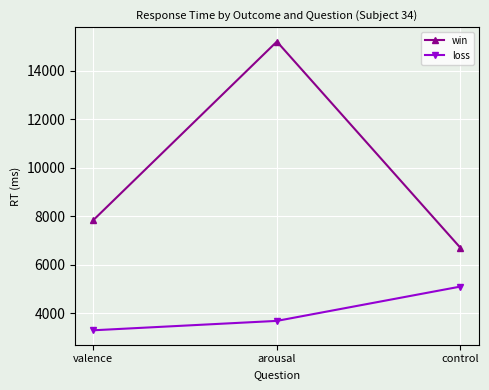

Count the number of data series in this chart.

2